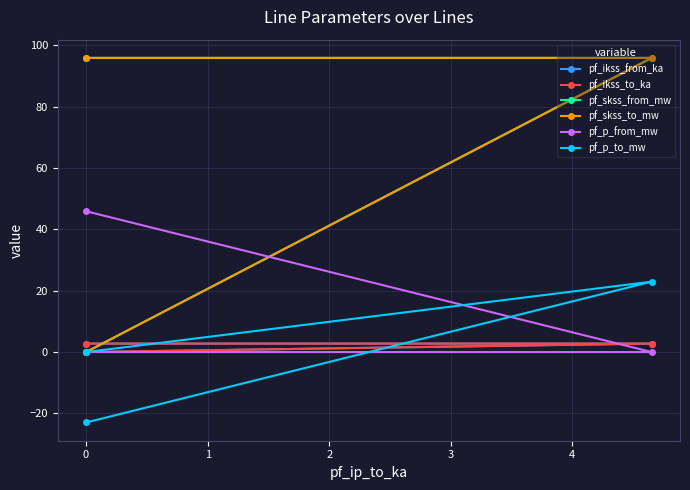

Which series has the largest total across all categories?

pf_skss_from_mw